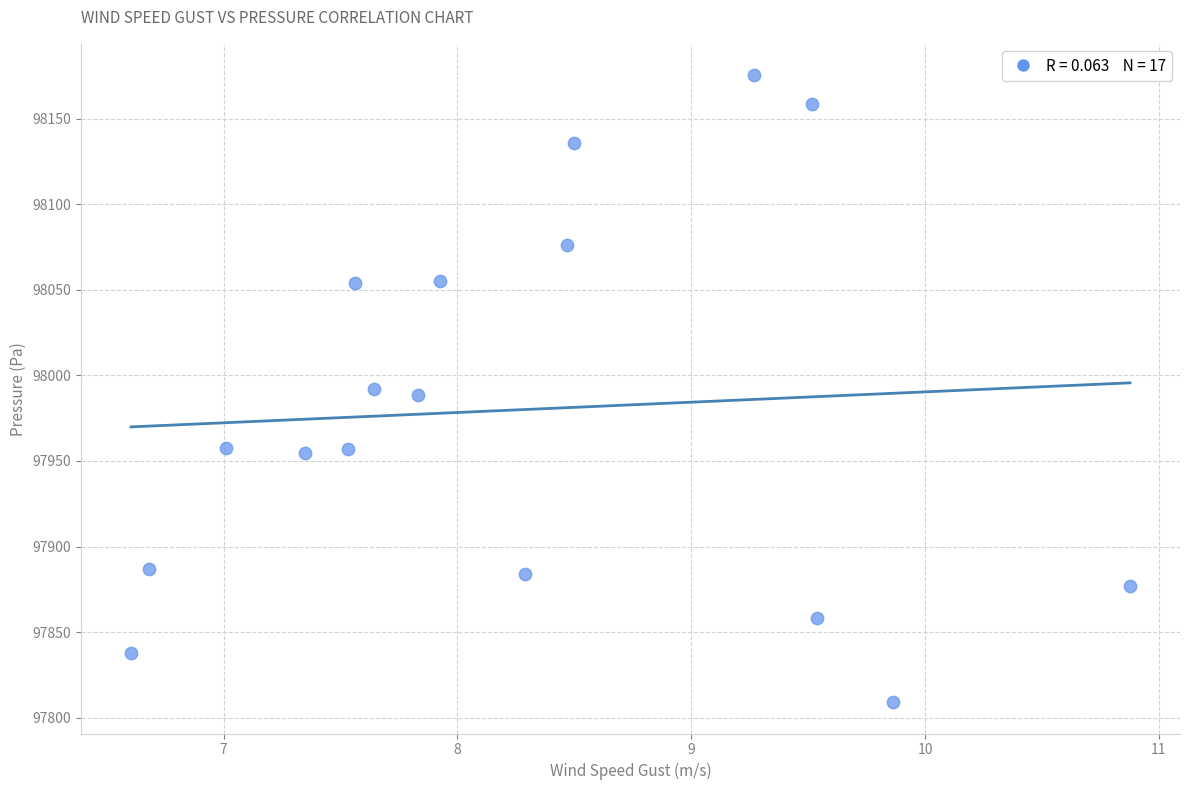

What is the range of X values (max minus min)?

4.3